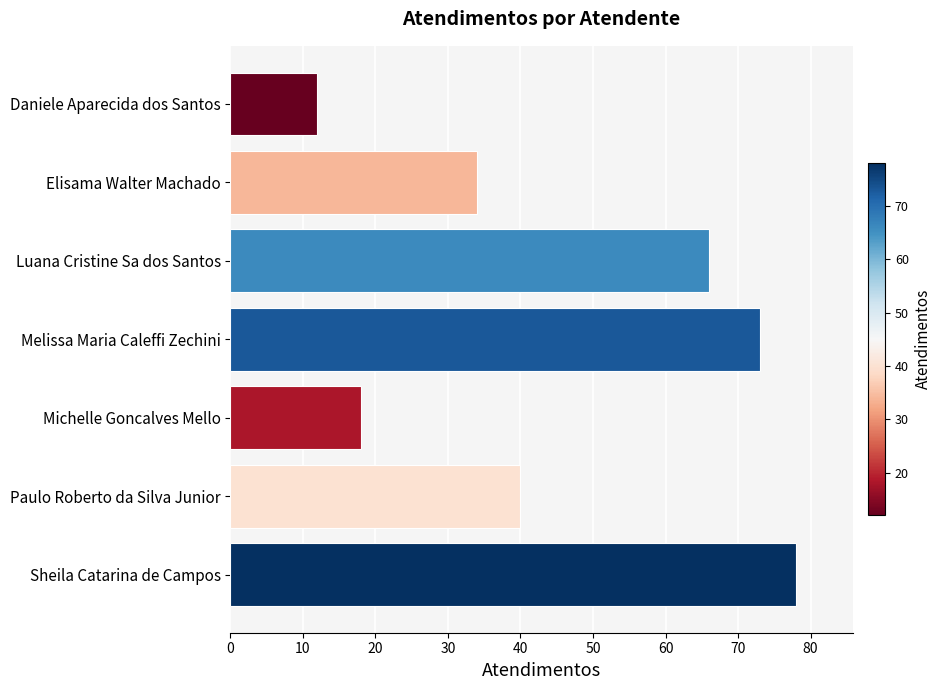

What is the label of the 7th bar from the bottom?

Daniele Aparecida dos Santos